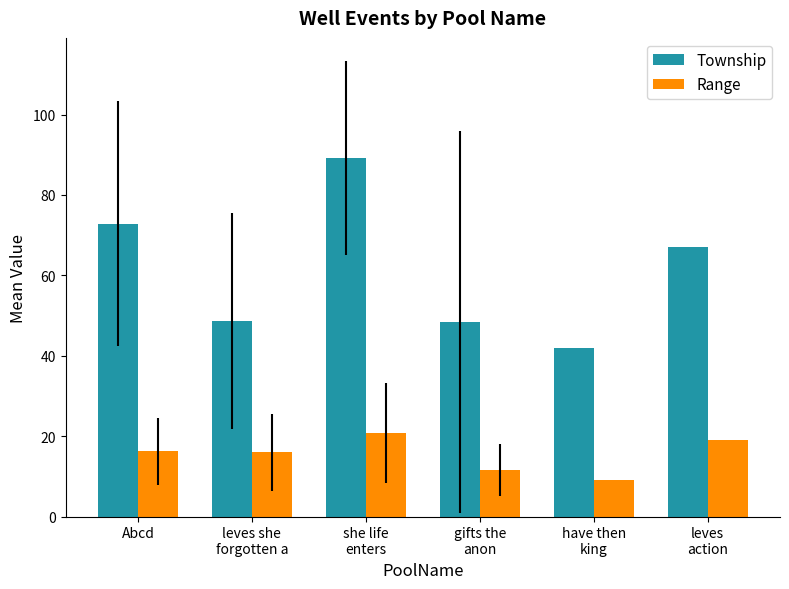

Are the bars grouped side by side (vs. stacked)?

Yes